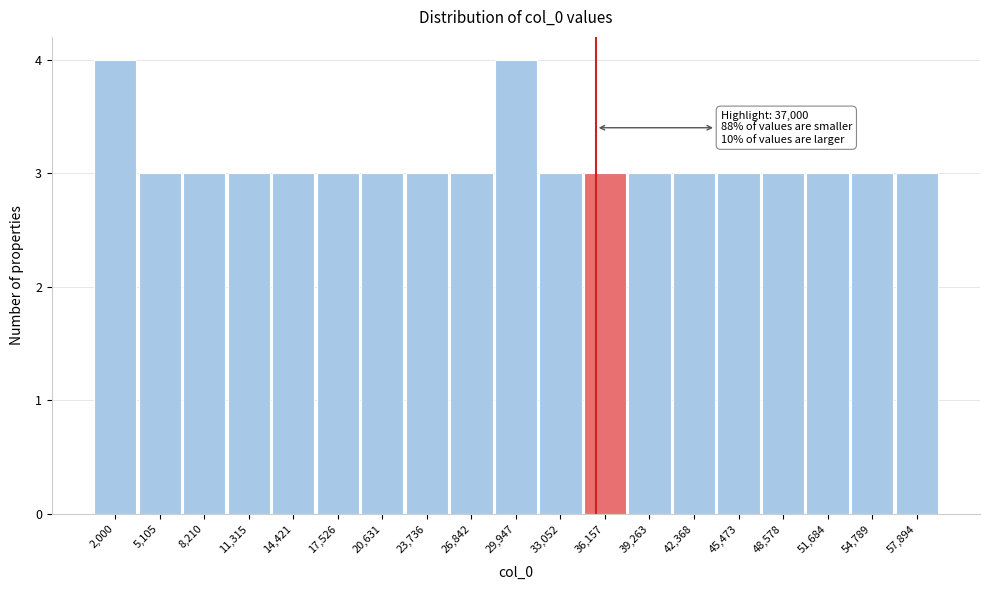

Reading left to right, list all the values displayed in this chart.

2,000=4	5,105=3	8,210=3	11,315=3	14,421=3	17,526=3	20,631=3	23,736=3	26,842=3	29,947=4	33,052=3	36,157=3	39,263=3	42,368=3	45,473=3	48,578=3	51,684=3	54,789=3	57,894=3